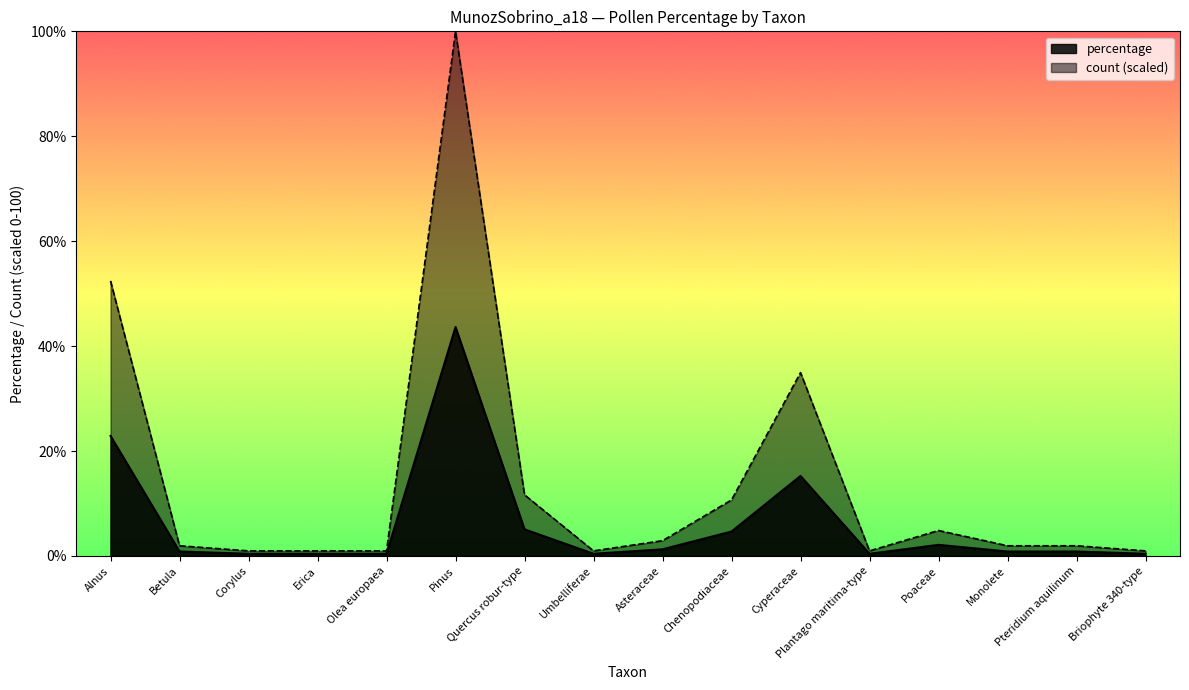

True or false: count and percentage cross at least once.

False